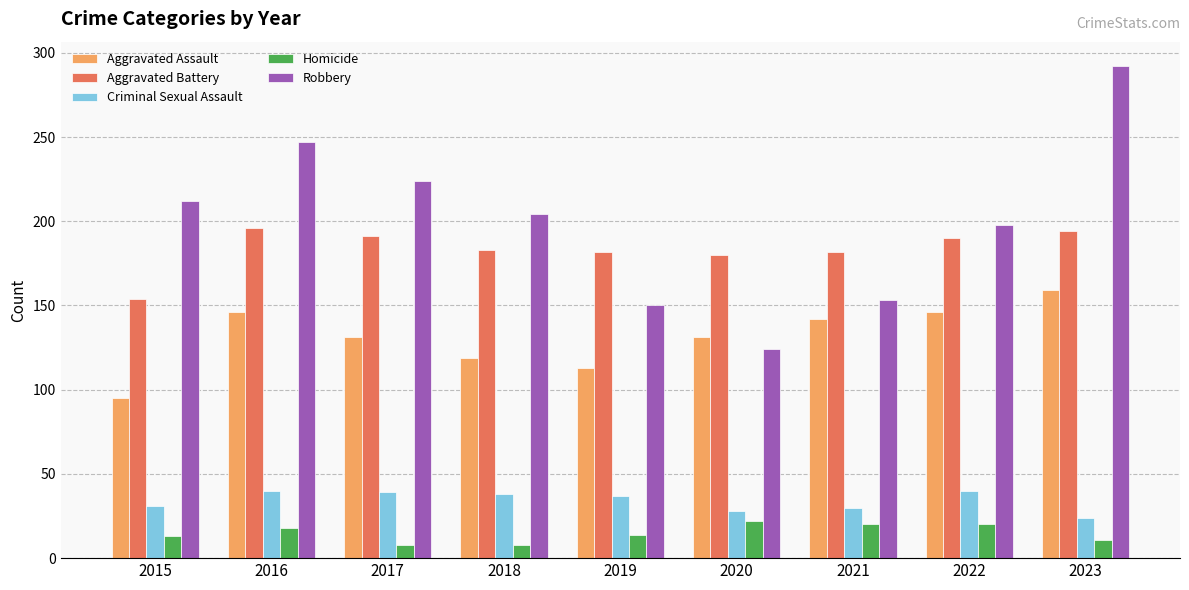

What is the difference between the maximum and minimum values in the Aggravated Assault series?

64